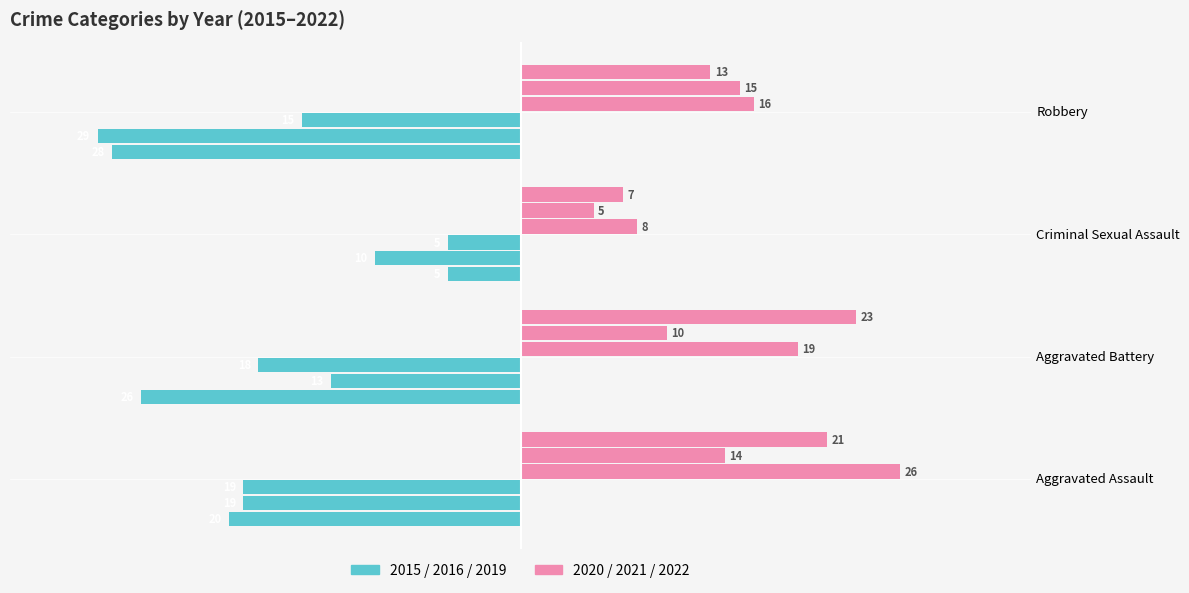

How many bars are there in each group?

6